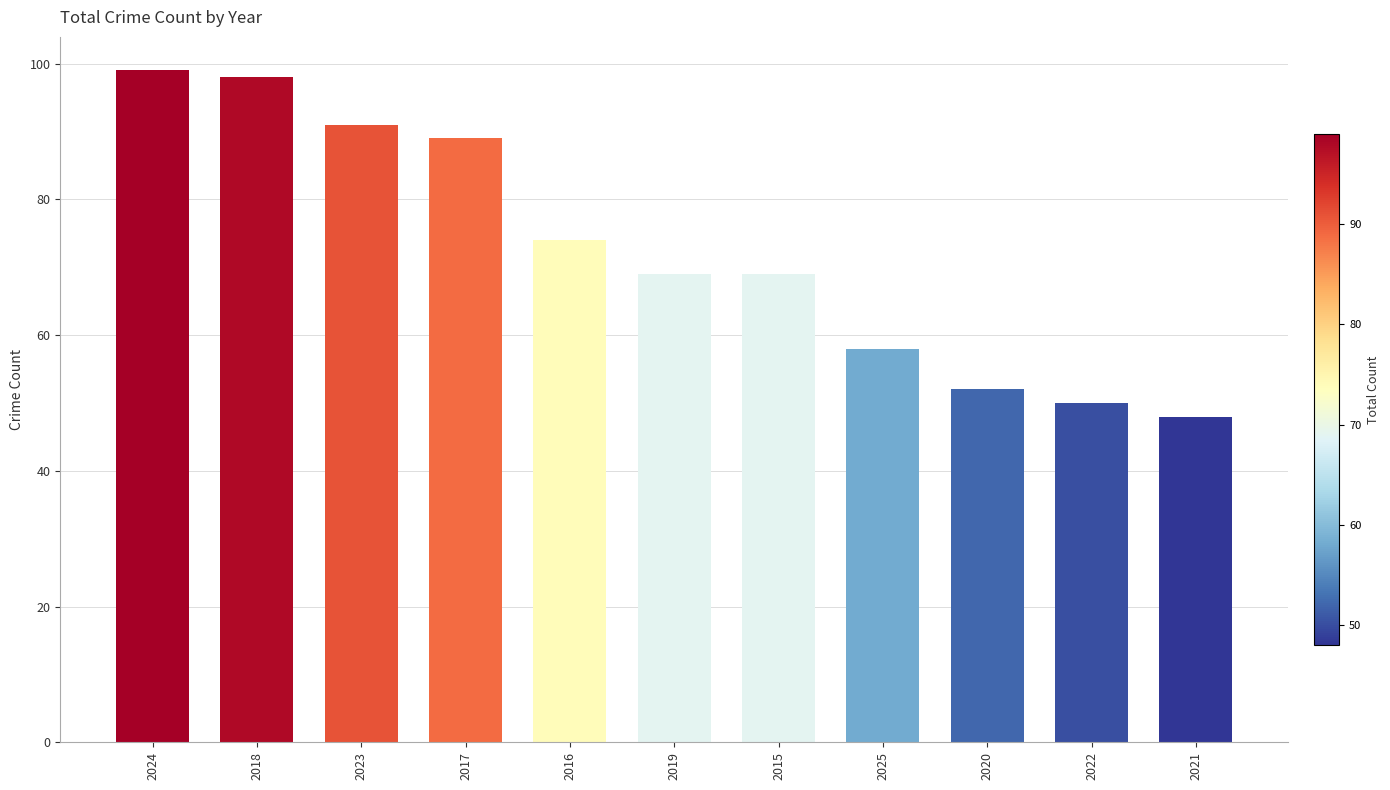

Which category has the highest value across all series?

2024